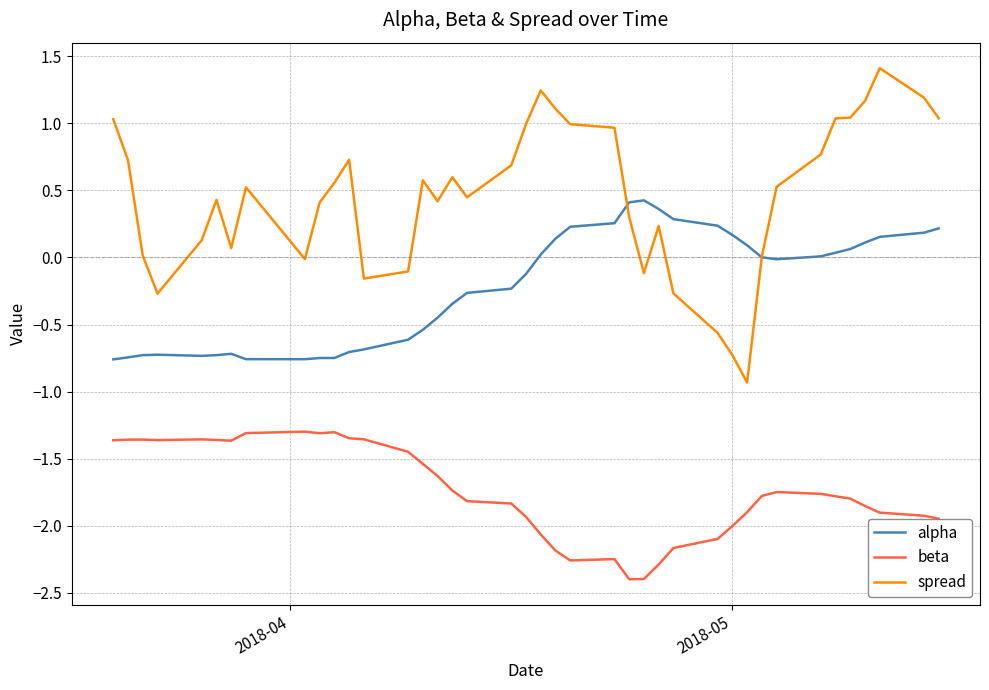

What is the minimum value for spread?

-0.9